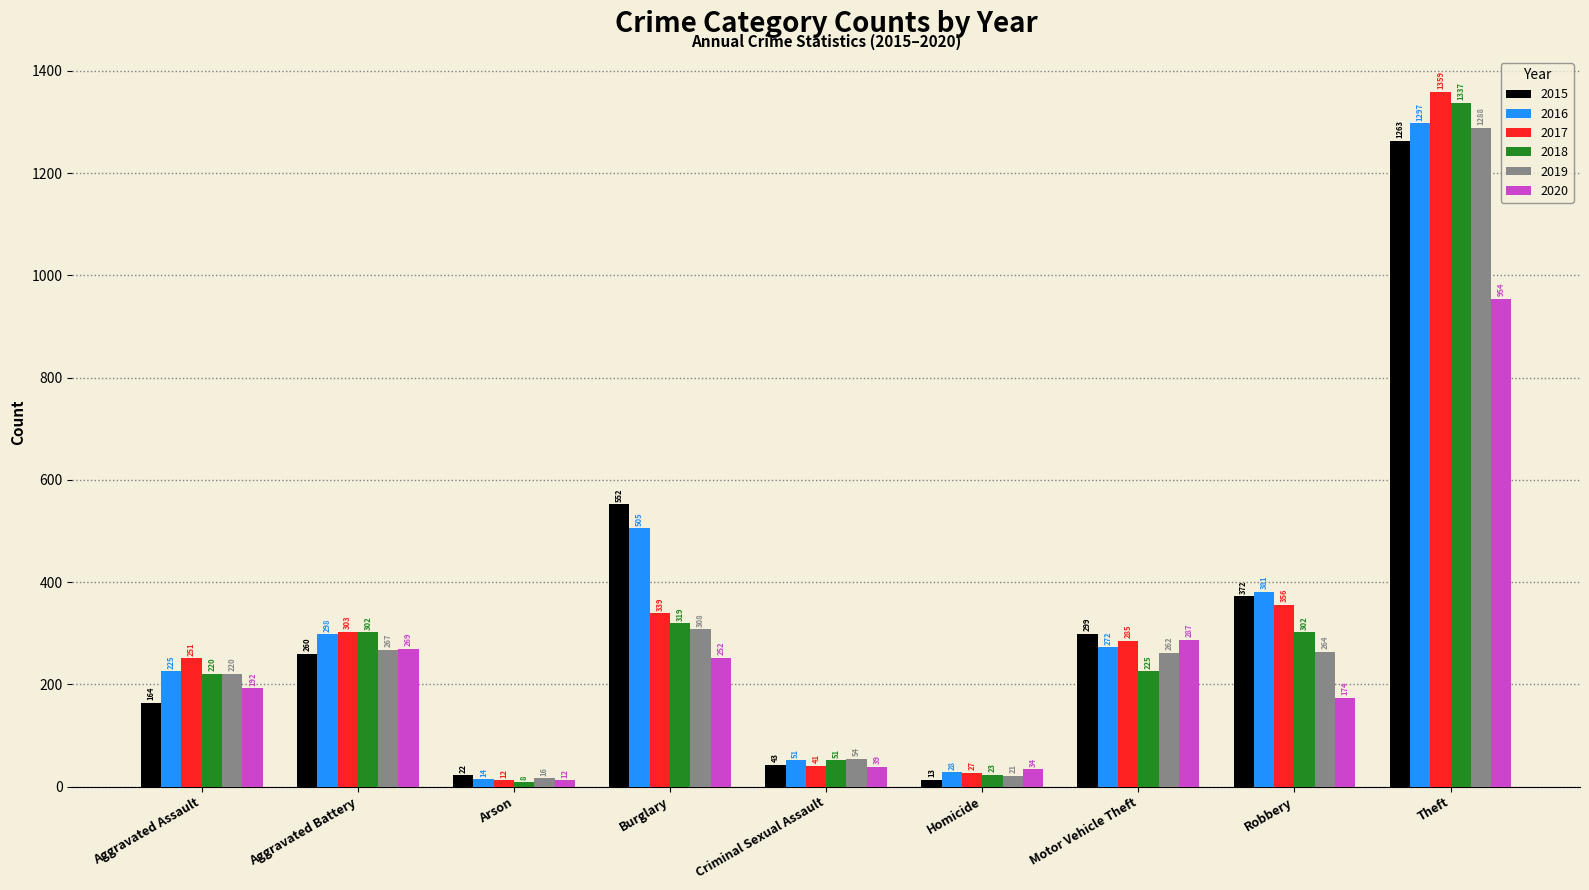

Is the value of 2017 at Arson greater than the value of 2015 at Robbery?

No